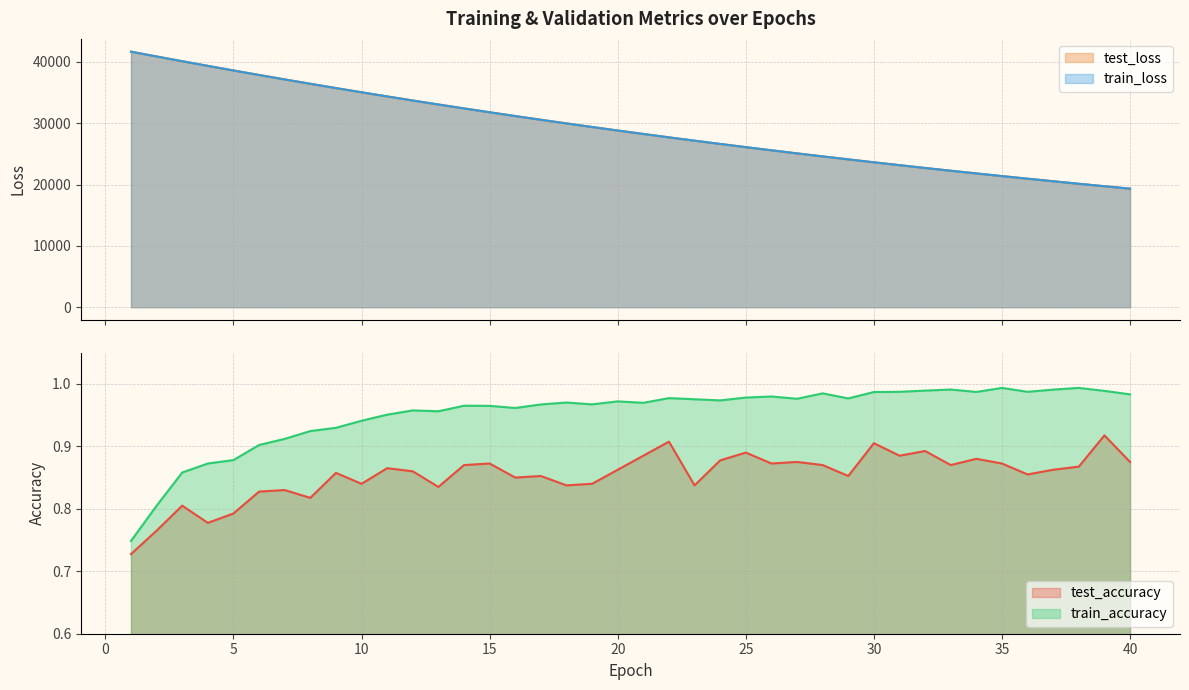

What is the difference between the highest and lowest values at 37?

20545.1